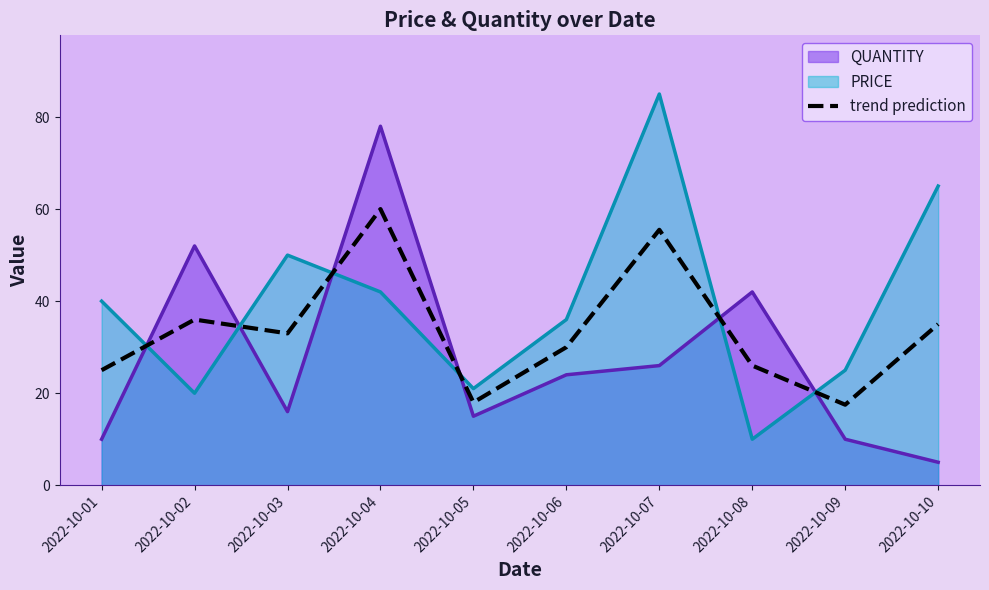

Reading left to right, list all the values displayed in this chart.

QUANTITY: 2022-10-01=10.0	2022-10-02=52.0	2022-10-03=16.0	2022-10-04=78.0	2022-10-05=15.0	2022-10-06=24.0	2022-10-07=26.0	2022-10-08=42.0	2022-10-09=10.0	2022-10-10=5.0
PRICE: 2022-10-01=40.0	2022-10-02=20.0	2022-10-03=50.0	2022-10-04=42.0	2022-10-05=21.0	2022-10-06=36.0	2022-10-07=85.0	2022-10-08=10.0	2022-10-09=25.0	2022-10-10=65.0
trend prediction: 2022-10-01=25.0	2022-10-02=36.0	2022-10-03=33.0	2022-10-04=60.0	2022-10-05=18.0	2022-10-06=30.0	2022-10-07=55.5	2022-10-08=26.0	2022-10-09=17.5	2022-10-10=35.0